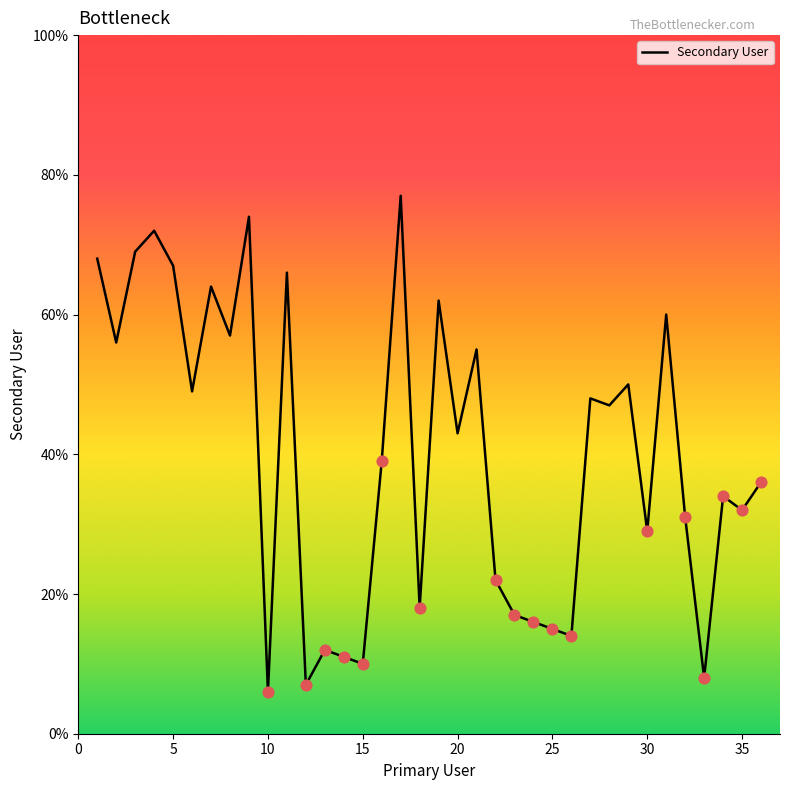

What is the difference between the maximum and minimum values?

71